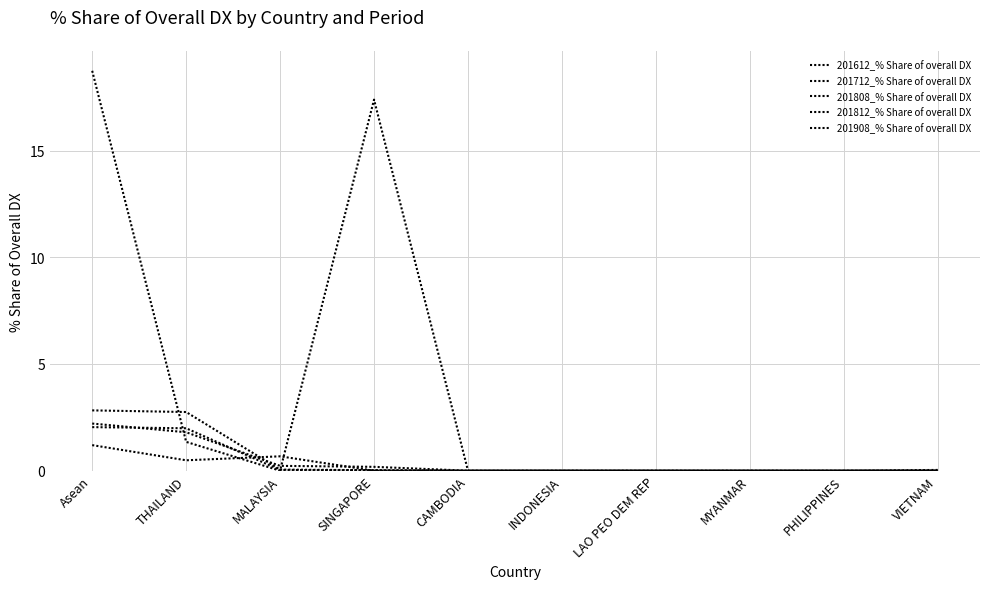

Does the chart have visible grid lines?

Yes